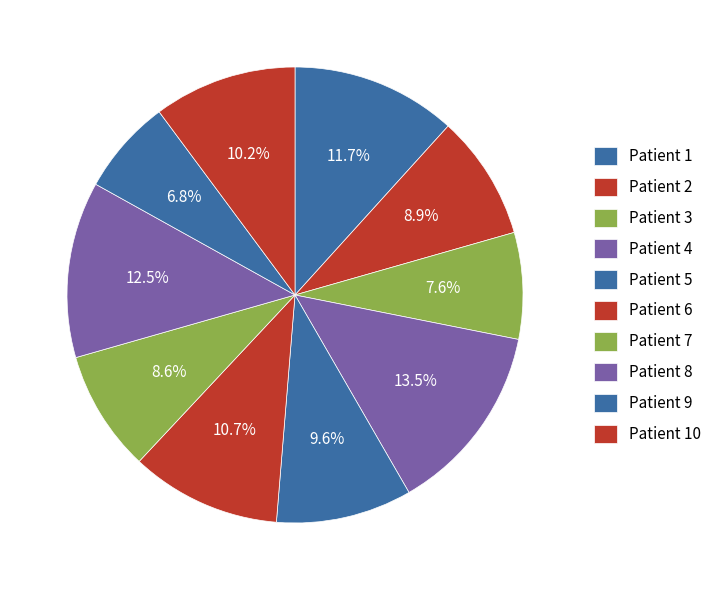

How many slices are in this pie chart?

10